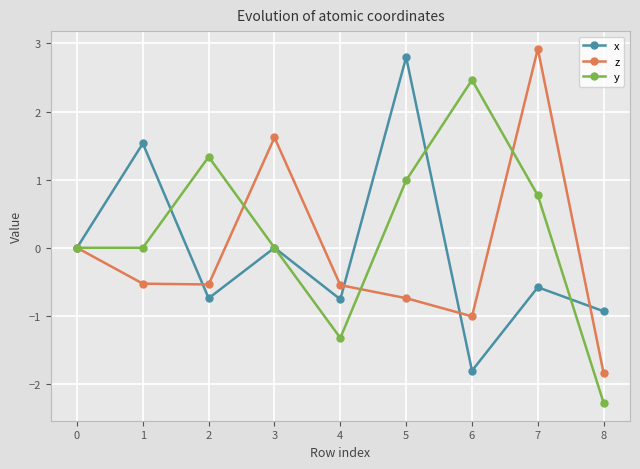

List the series in order of their peak value, lowest first.

y, x, z